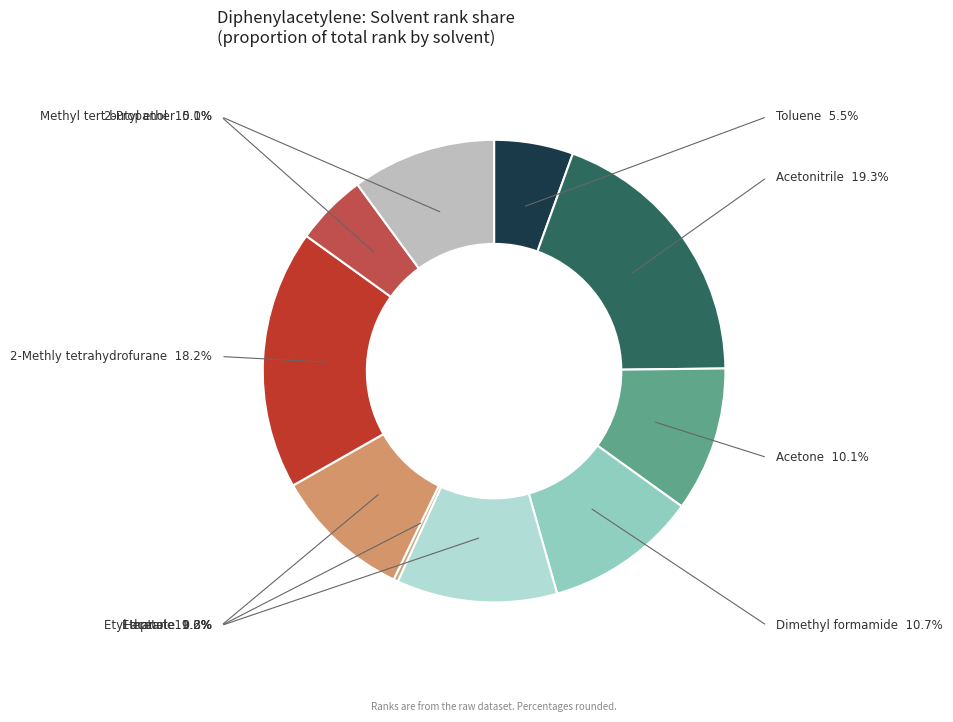

Is there any slice that represents more than half of the pie?

No